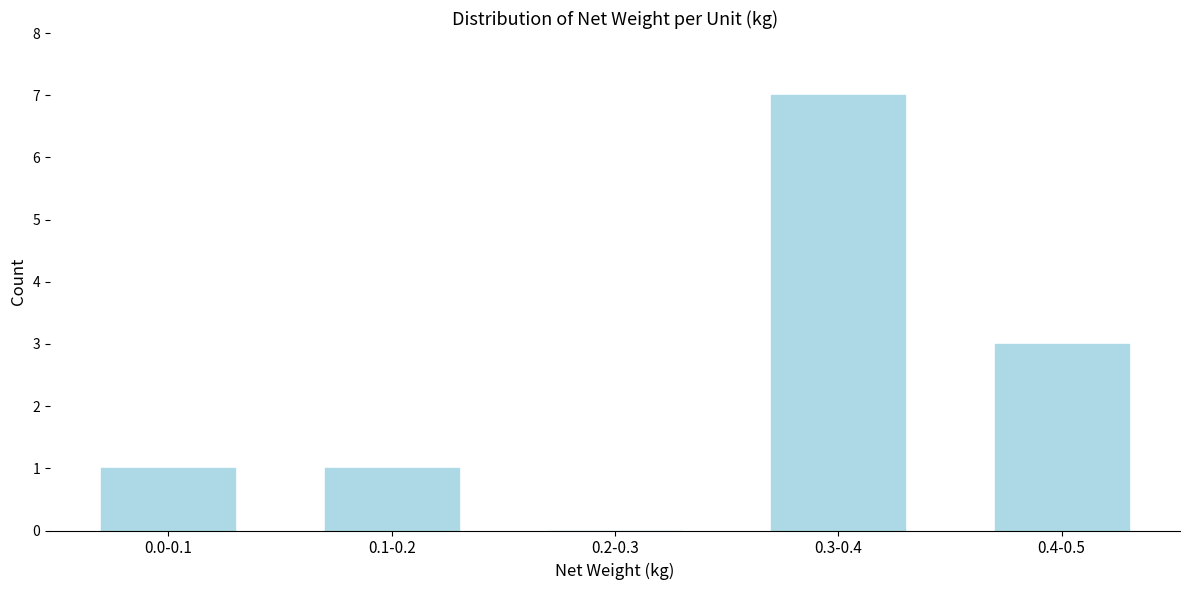

Reading right to left, transcribe all the data shown in this chart.

0.4-0.5=3	0.3-0.4=7	0.2-0.3=0	0.1-0.2=1	0.0-0.1=1